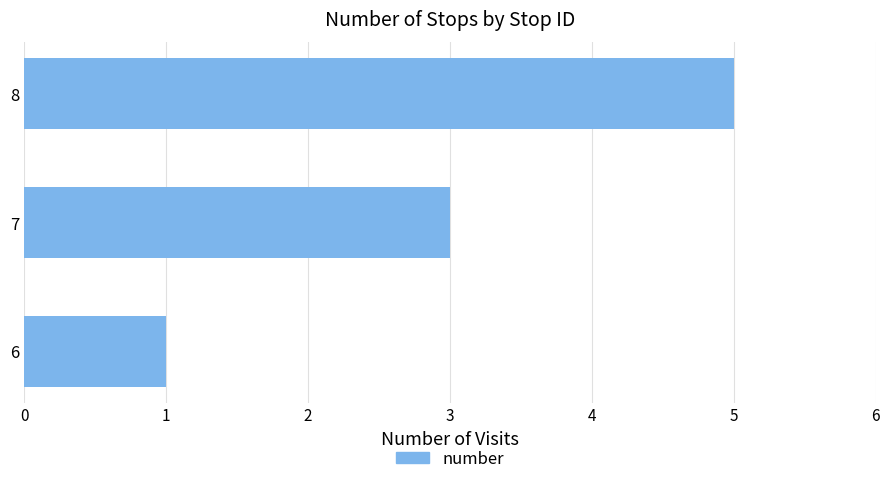

List the labels in order of value, smallest first.

6, 7, 8